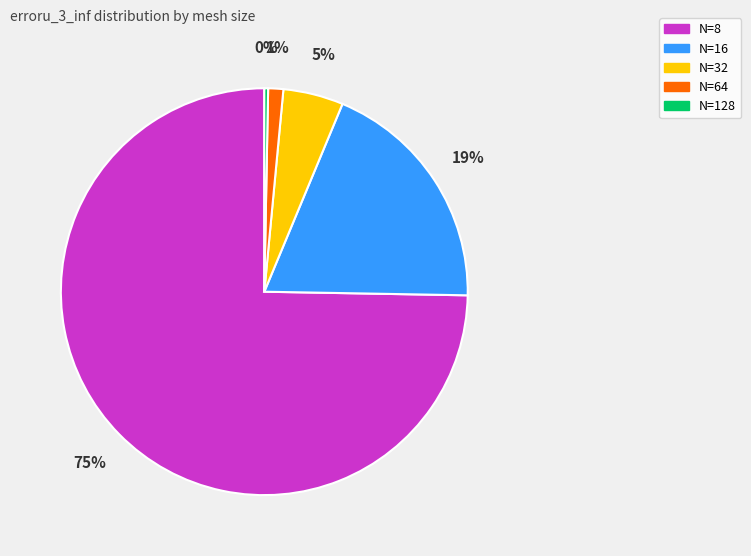

True or false: N=128 accounts for 0% of the total.

True